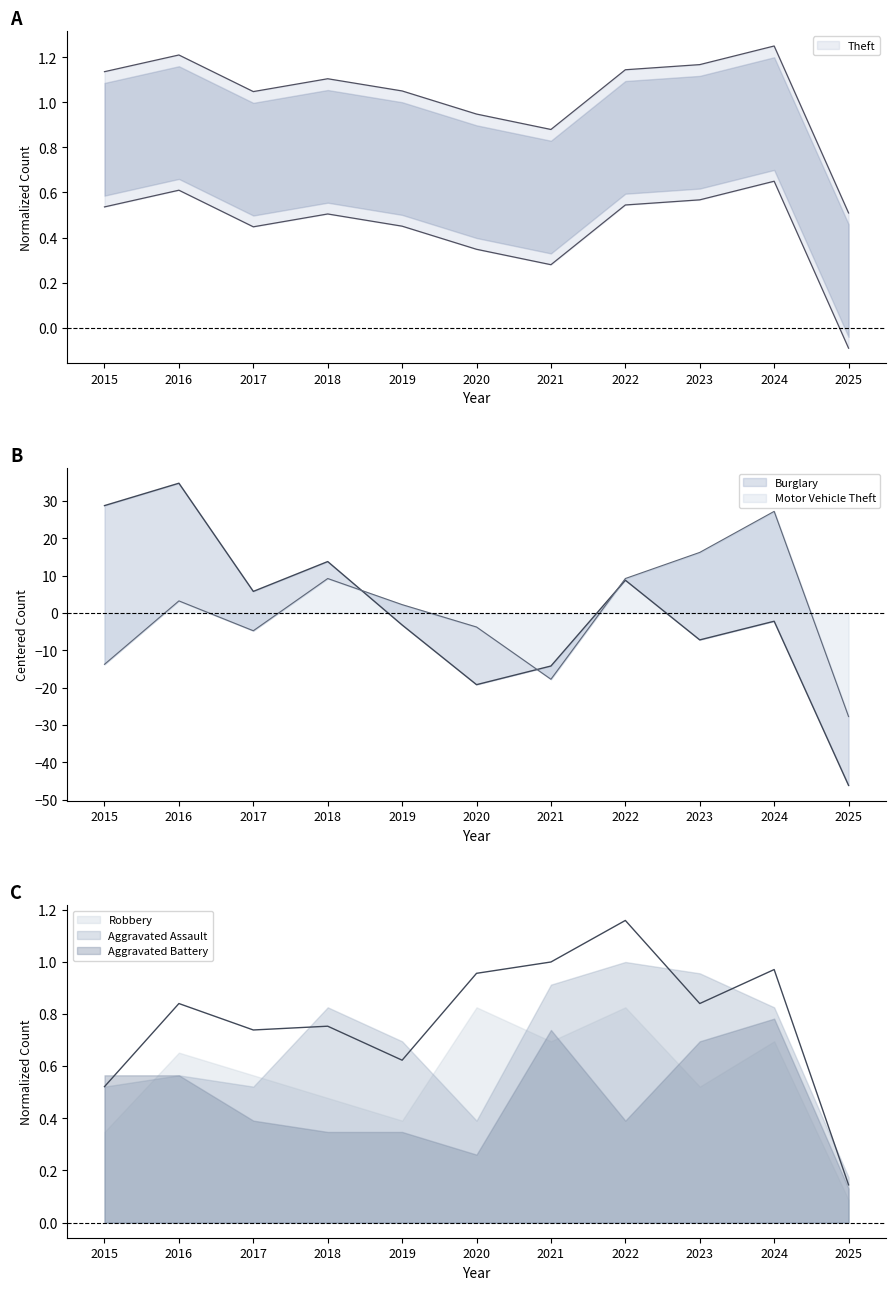

True or false: Motor Vehicle Theft and Burglary intersect in this chart.

True